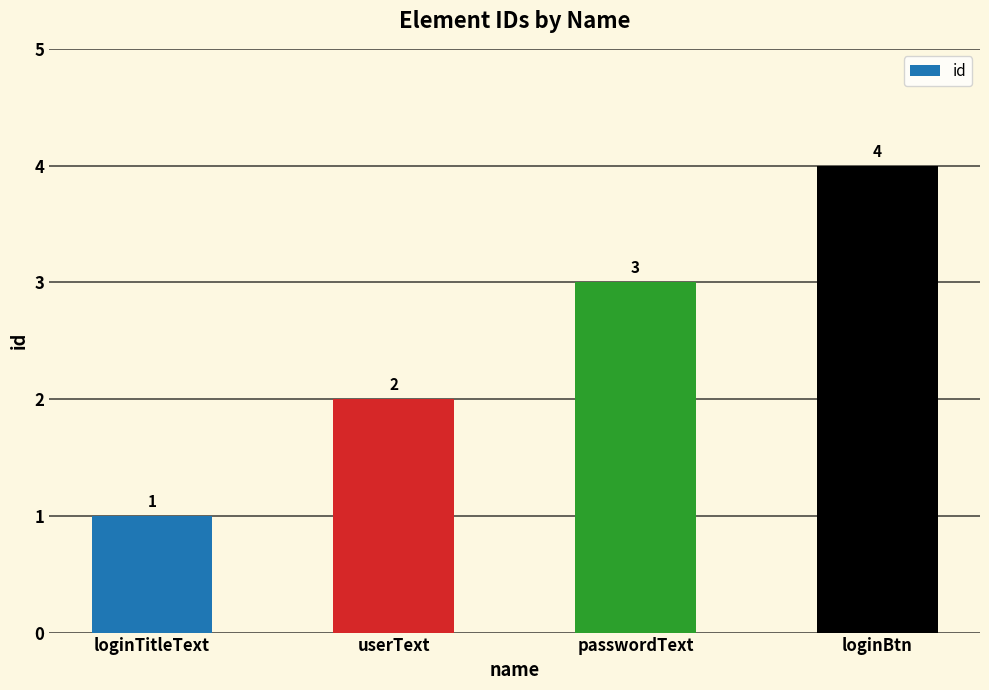

Rank the categories by value from lowest to highest.

loginTitleText, userText, passwordText, loginBtn